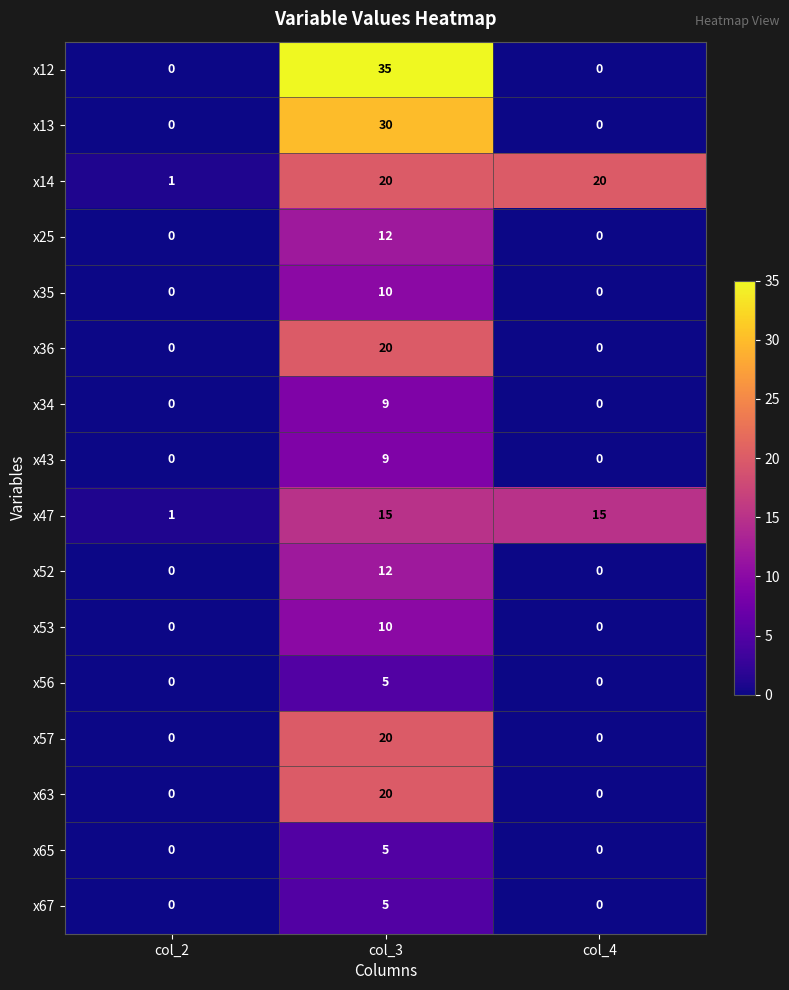

What is the difference between the maximum and minimum values in the x13 series?

30